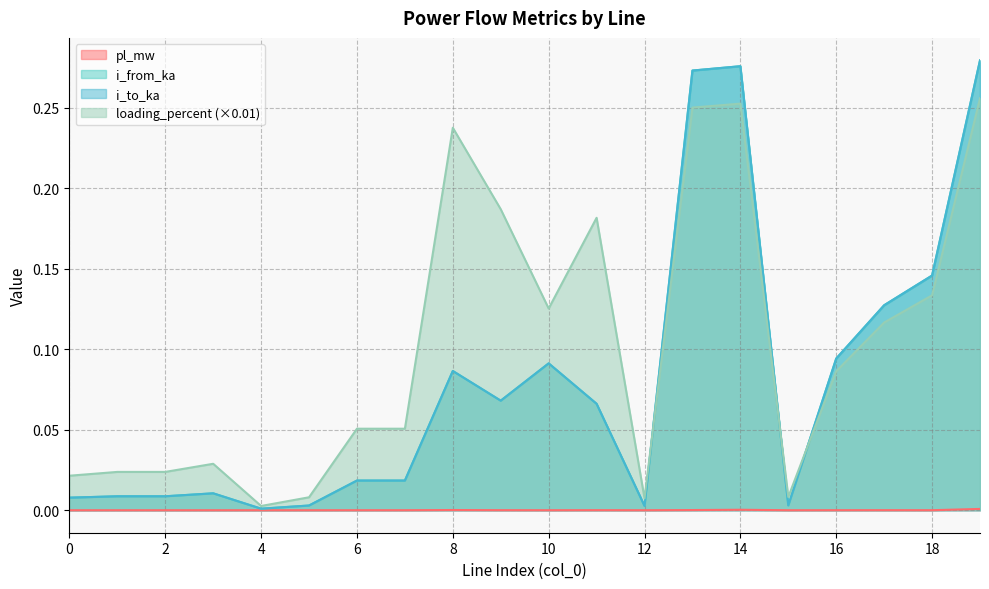

What are all the series names shown in the legend?

pl_mw, i_from_ka, i_to_ka, loading_percent (×0.01)